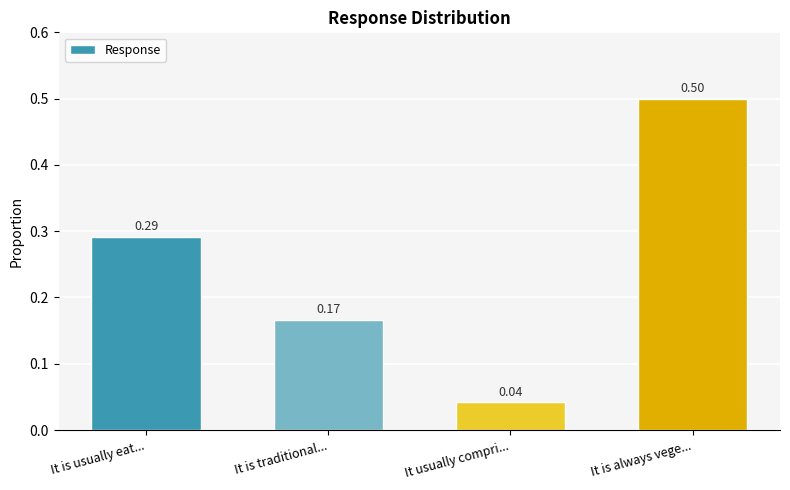

Which category has the lowest value across all series?

It usually compri...